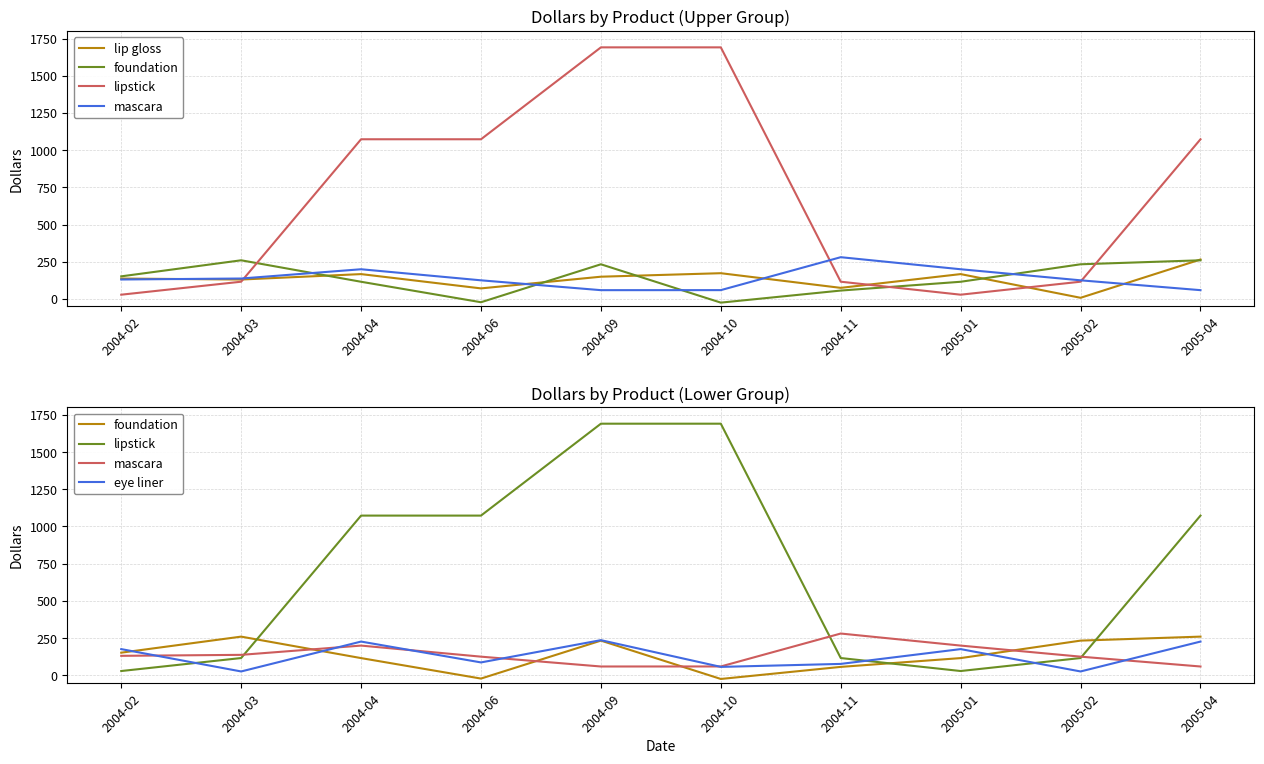

Reading right to left, what are all the values shown in this chart?

lip gloss: 265.2	7.8	167.1	74.6	173.1	149.6	71.0	167.1	130.6	137.2
foundation: 259.9	233.1	115.6	56.5	-24.6	233.1	-22.0	115.6	259.9	152.0
lipstick: 1073.2	116.0	28.7	116.0	1690.8	1690.8	1073.2	1073.2	116.0	28.7
mascara: 59.2	125.3	199.7	280.7	59.4	59.2	125.3	199.7	137.4	130.8
eye liner: 226.6	25.8	176.0	76.6	56.5	236.1	86.5	226.6	25.8	176.0